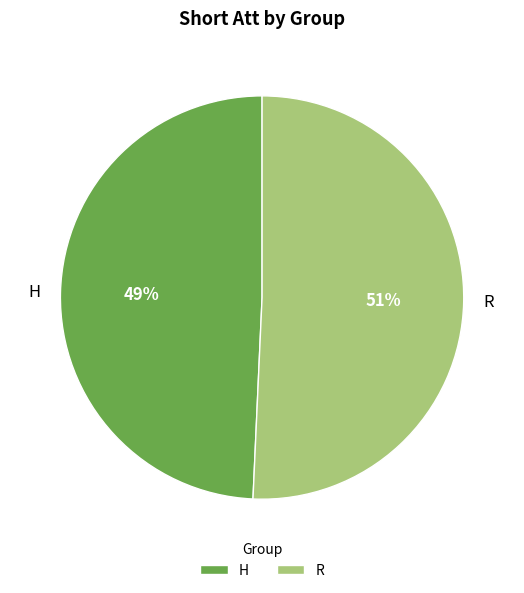

What is the largest slice in the pie chart?

R